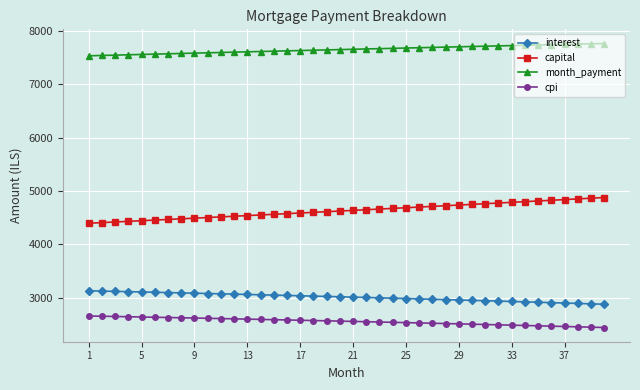

What are all the series names shown in the legend?

interest, capital, month_payment, cpi